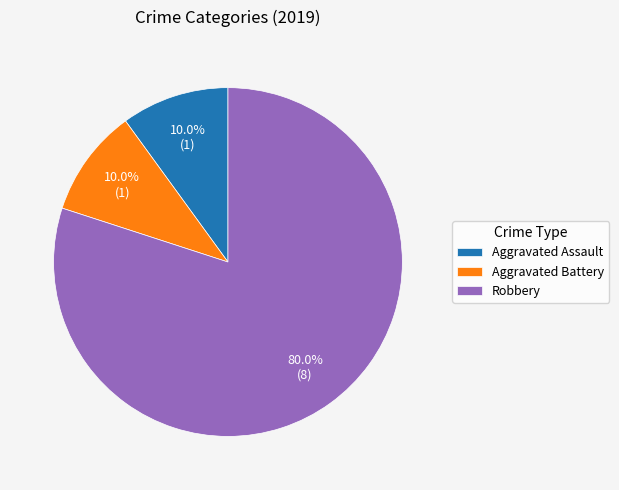

What portion of the pie excludes Robbery?

20.0%